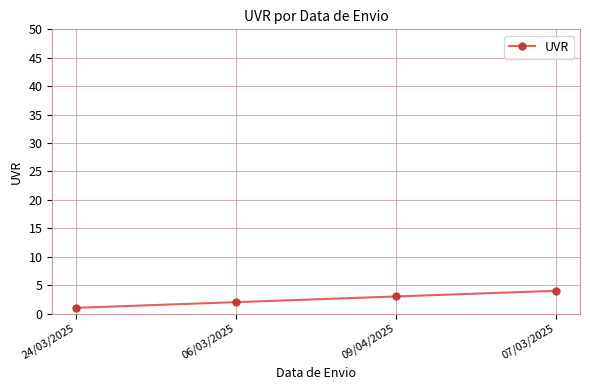

What value does the data have at 07/03/2025?

4